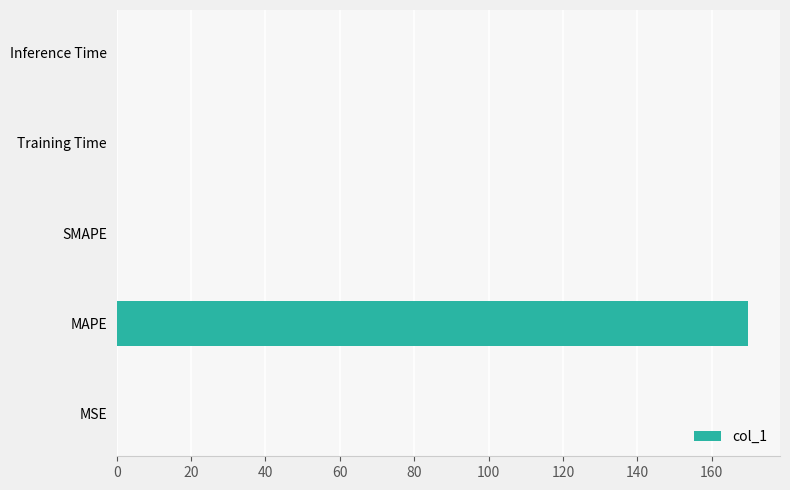

Between Inference Time and MAPE, which is larger?

MAPE